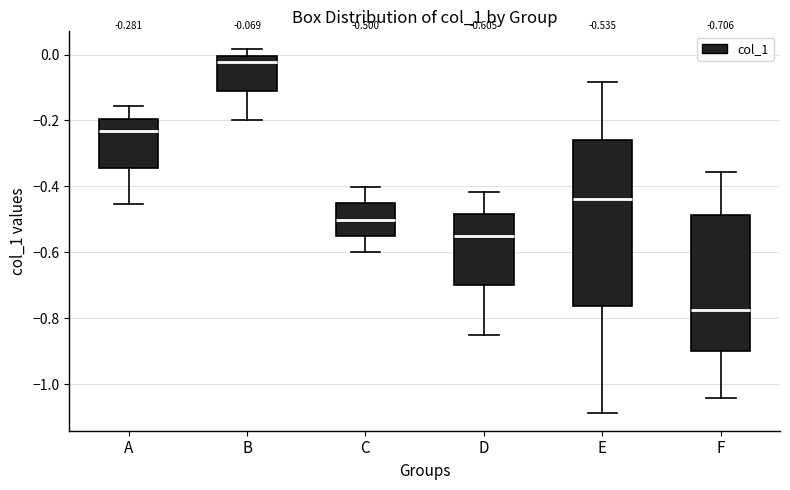

Which box is the tallest, from its lower edge to its upper edge?

E